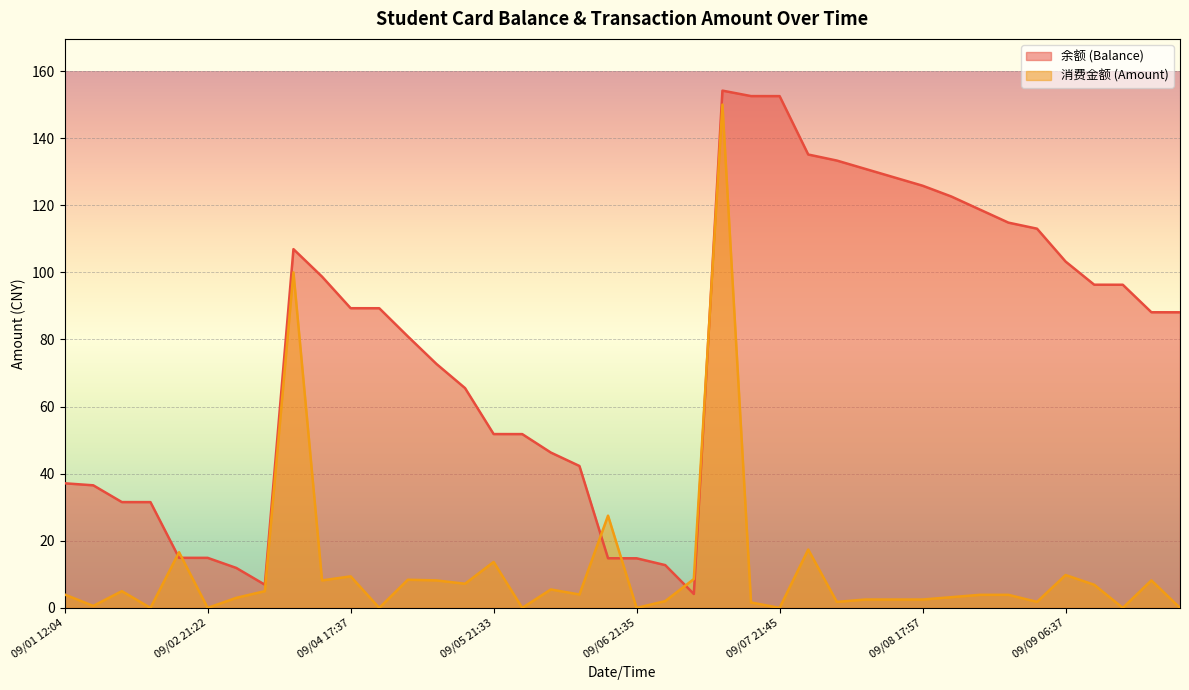

Rank the series by their maximum value, from lowest to highest.

消费金额 (Amount), 余额 (Balance)